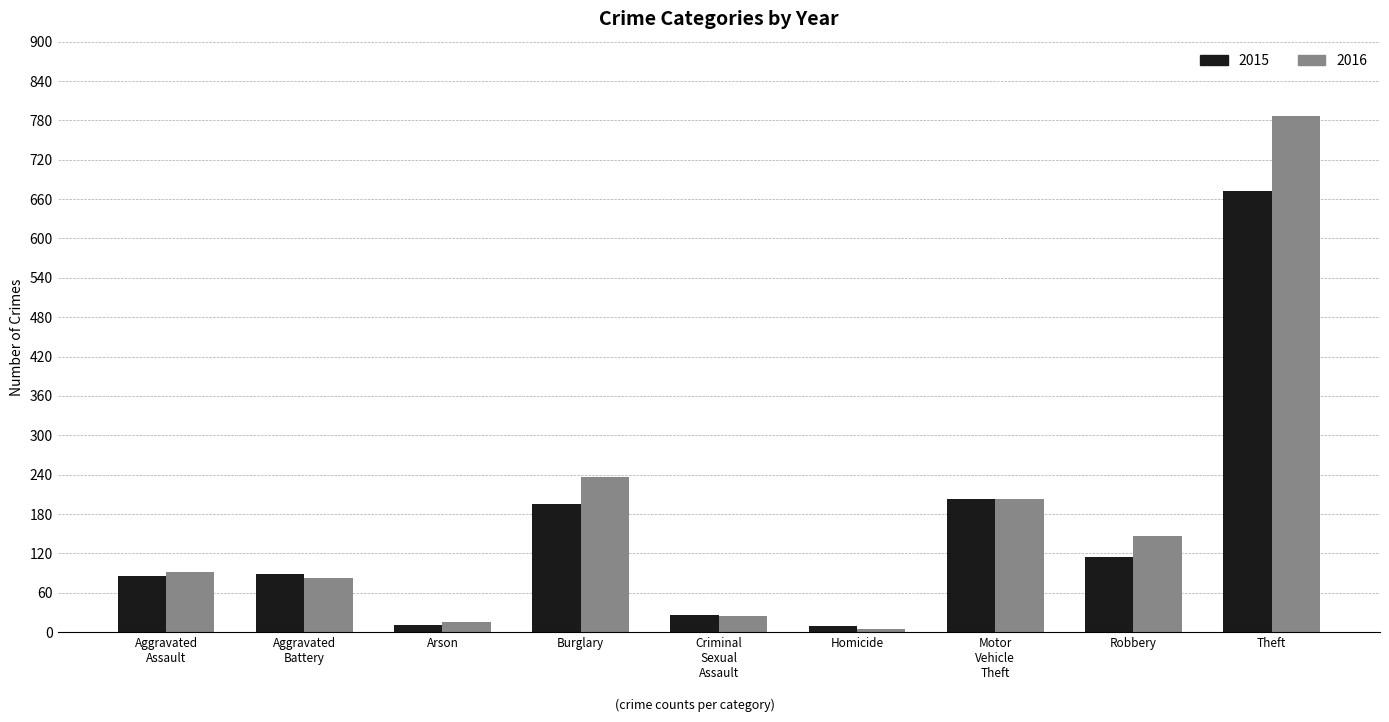

Which category has the highest value across all series?

Theft